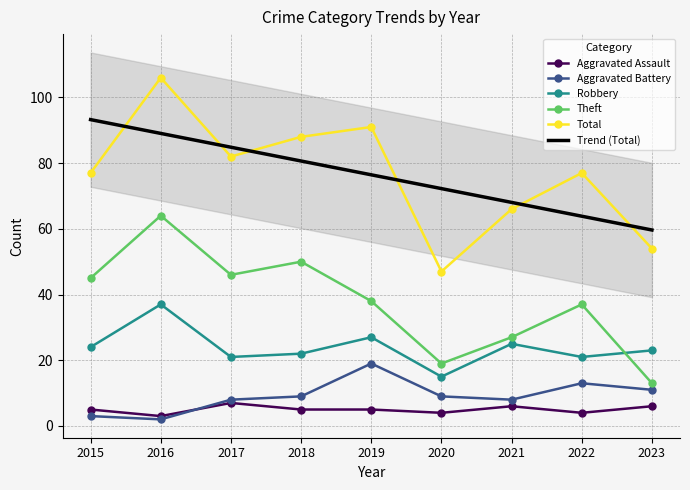

Count the number of categories in the chart.

9